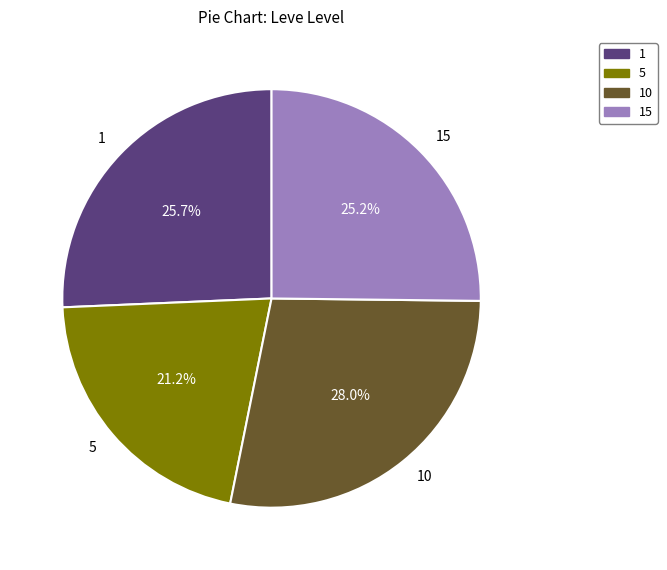

Approximately how many times larger is the value at 1 compared to 15?

1.0